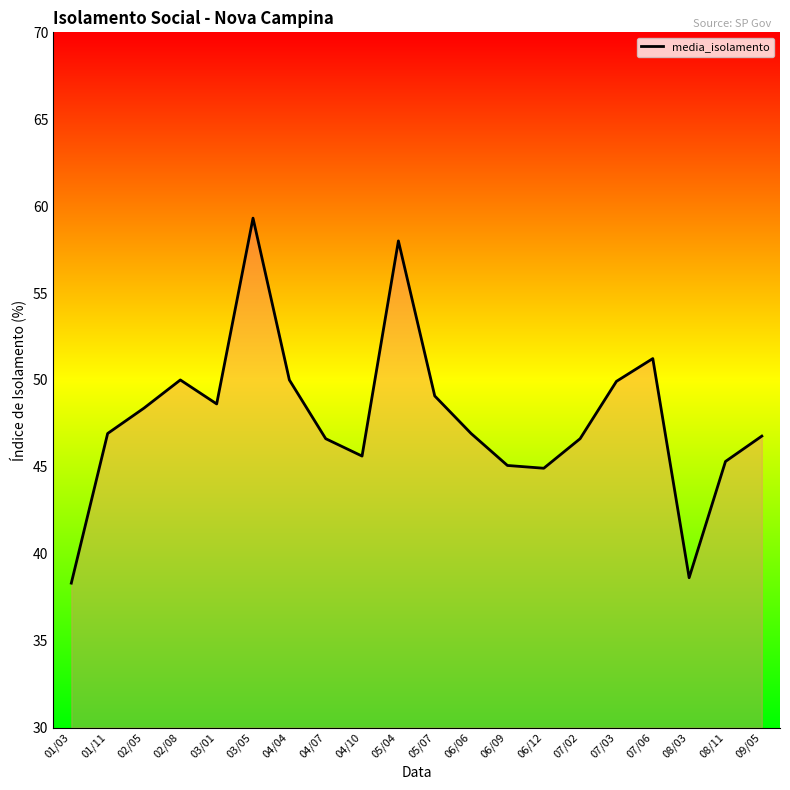

Which category has the highest value across all series?

03/05